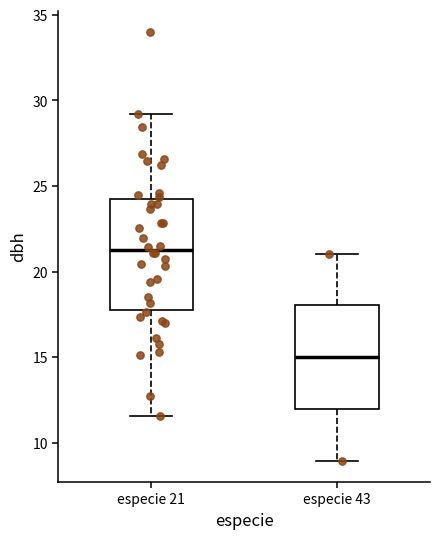

Which box's median line is the highest?

especie 21